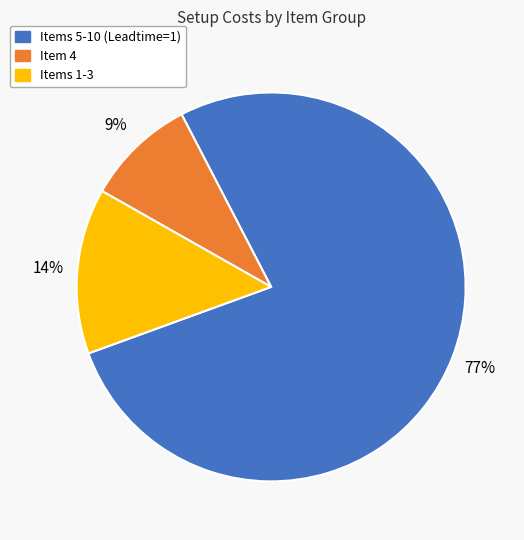

The Items 5-10 (Leadtime=1) slice represents 77% of the pie. True or false?

True